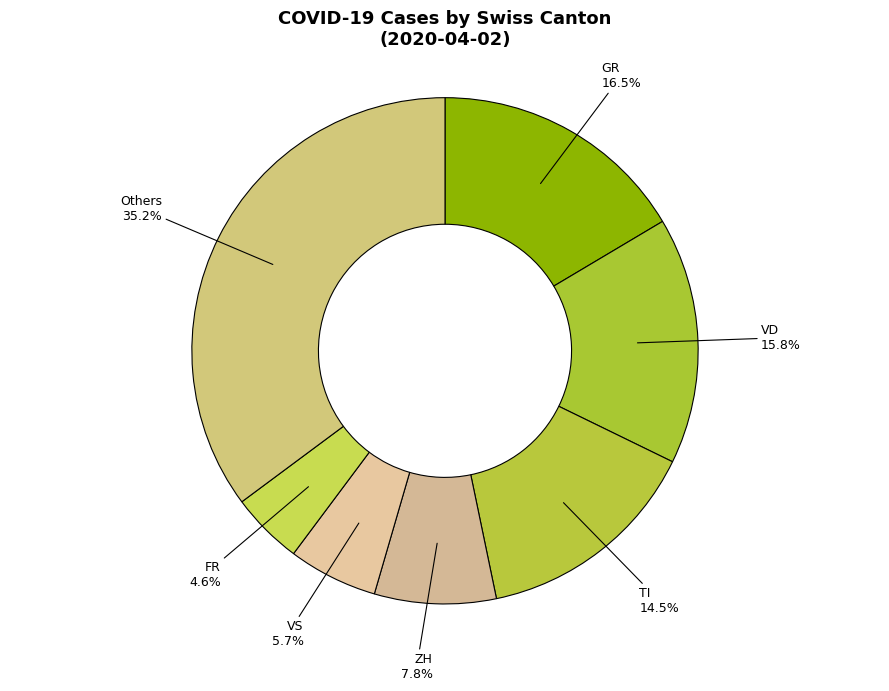

What is the ratio of the value at FR to the value at VS?

0.8